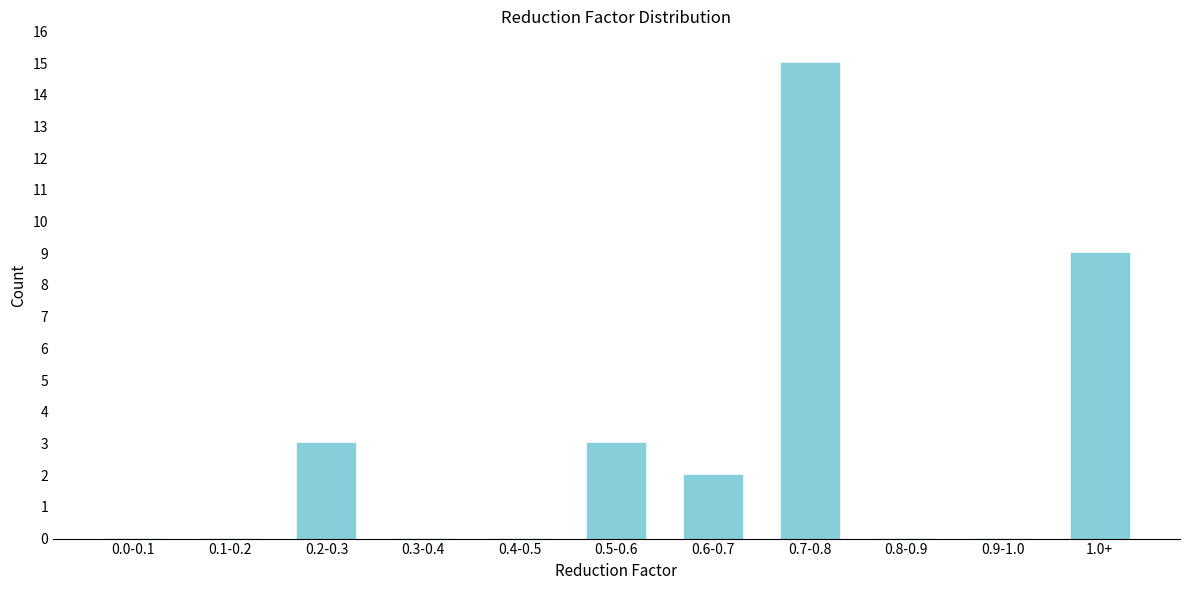

Reading left to right, what are all the values shown in this chart?

0.0-0.1=0	0.1-0.2=0	0.2-0.3=3	0.3-0.4=0	0.4-0.5=0	0.5-0.6=3	0.6-0.7=2	0.7-0.8=15	0.8-0.9=0	0.9-1.0=0	1.0+=9